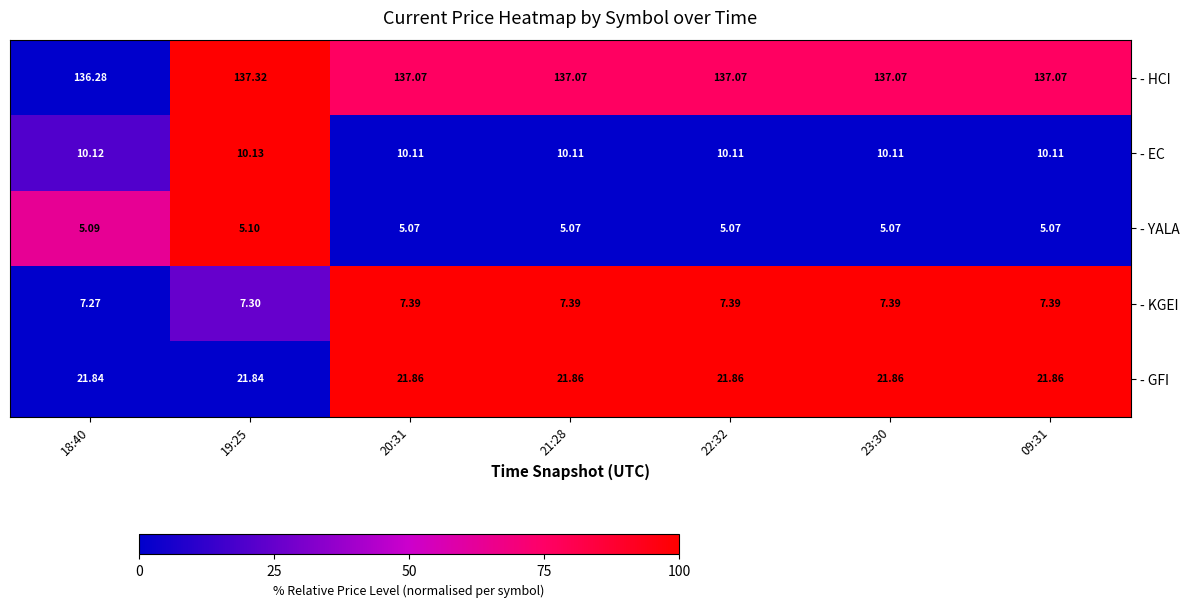

At how many categories does at least one series exceed 38?

7